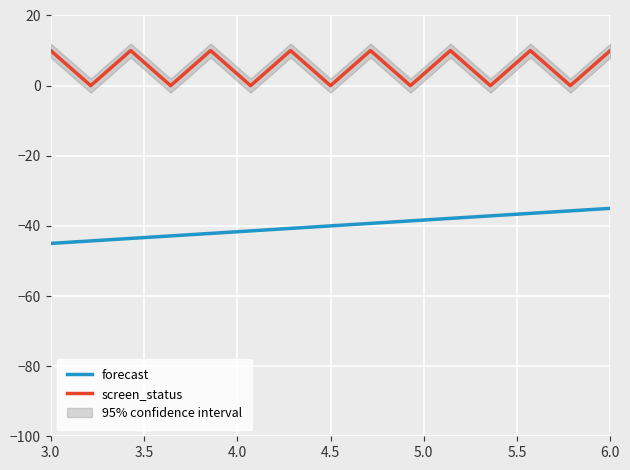

At how many categories does at least one series exceed -21?

15